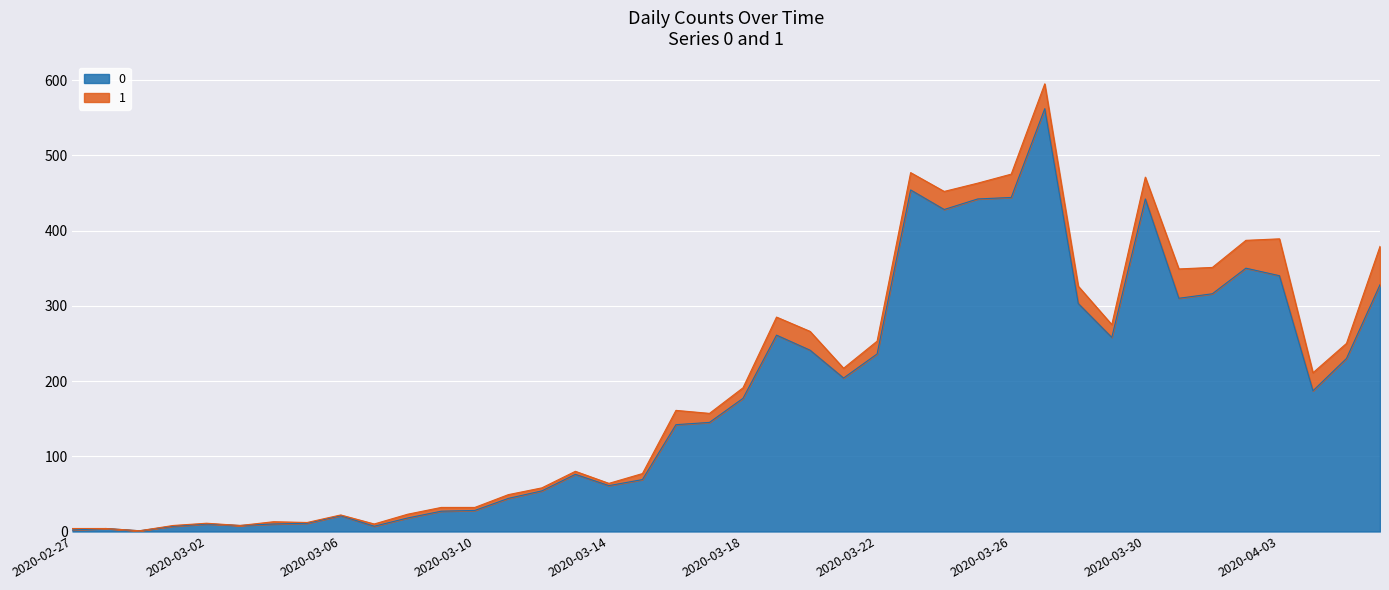

What is the difference between the maximum and second lowest values?

560